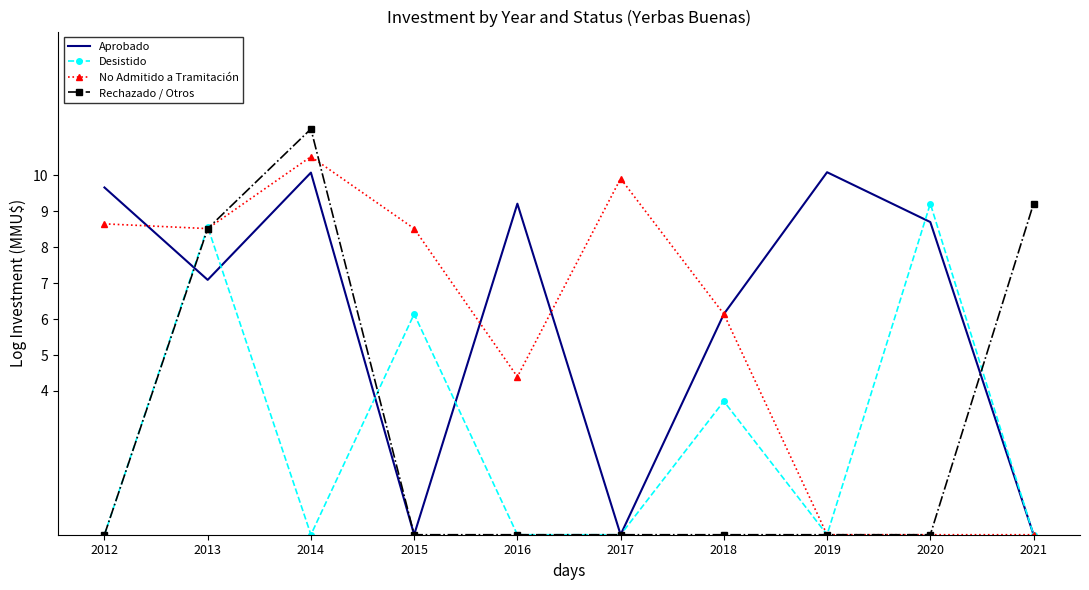

What is the maximum value shown in the chart?

11.3